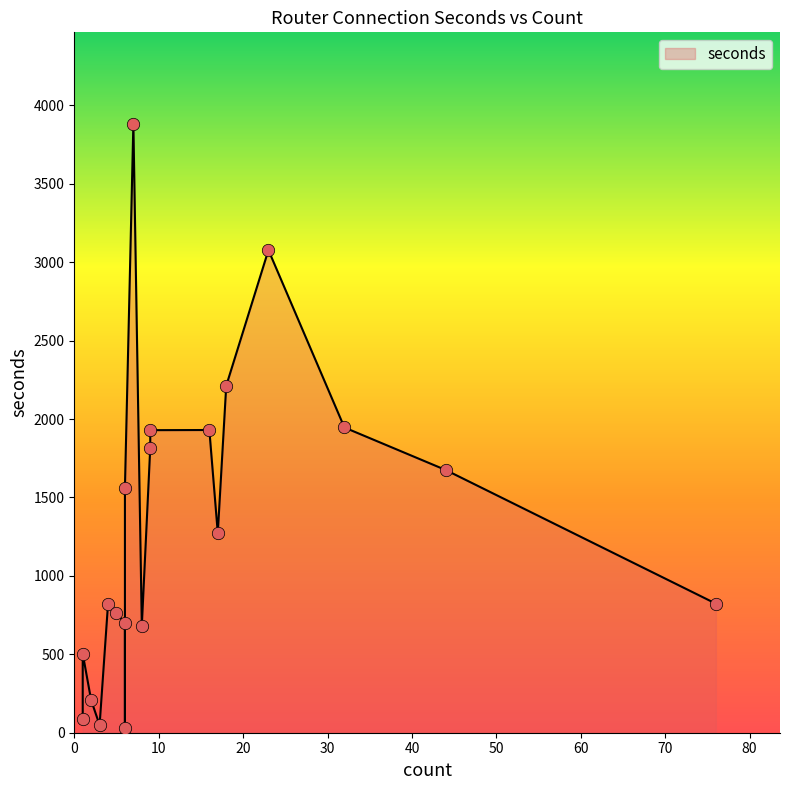

Approximately how many times larger is the value at 7 compared to 1?

44.1